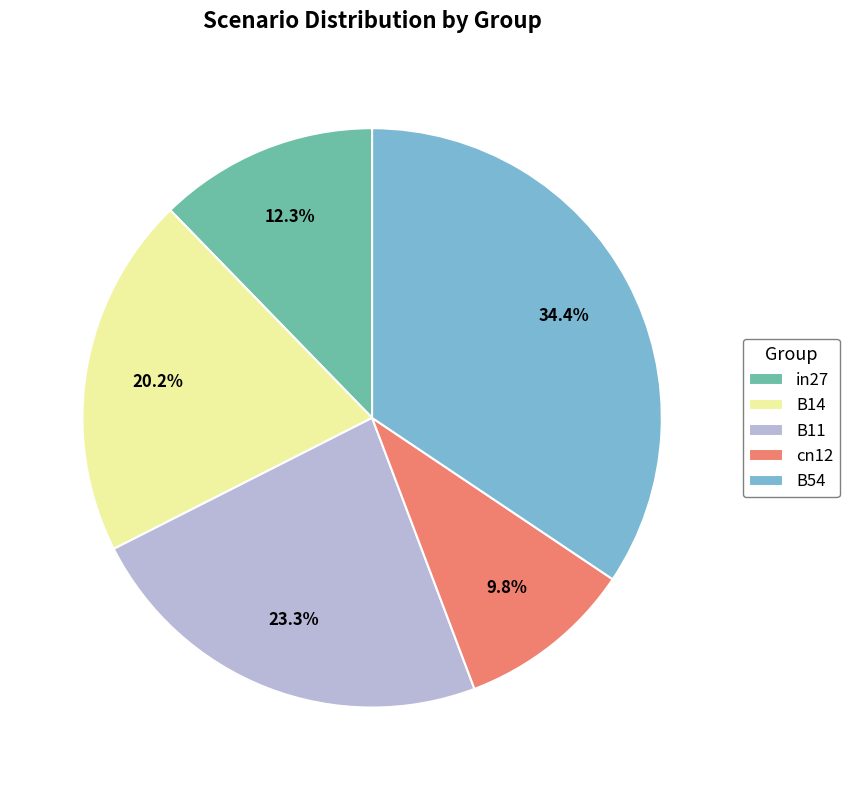

Is the sum of cn12 and in27 greater than half?

No